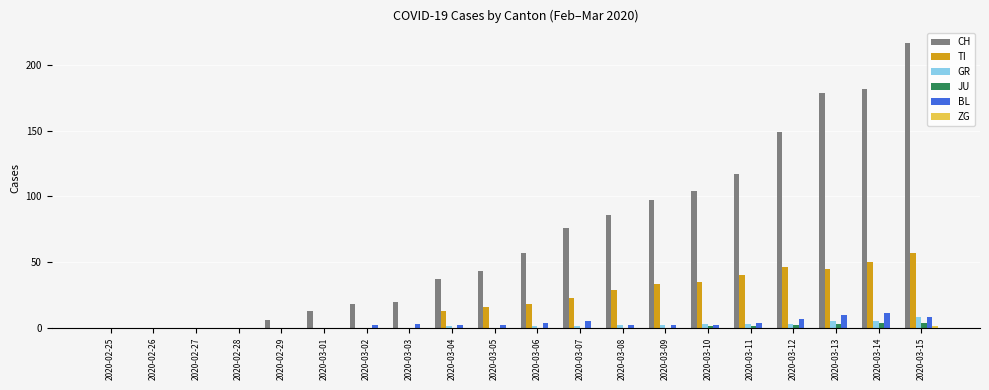

Is it true that JU equals 0 at 2020-02-27?

True